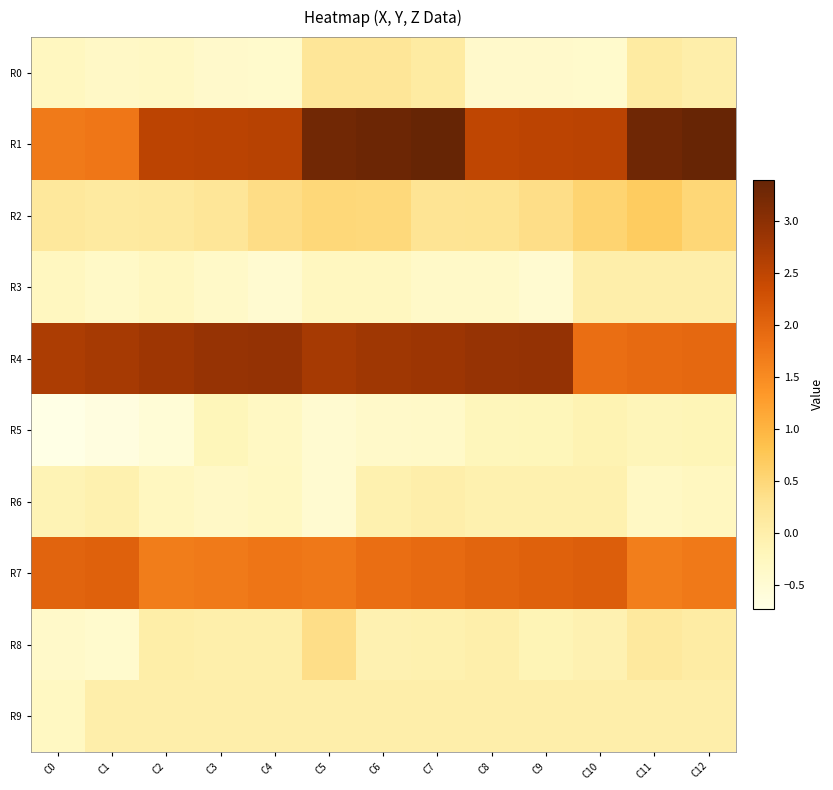

Reading left to right, what are all the values shown in this chart?

R0: C0=-0.3	C1=-0.3	C2=-0.3	C3=-0.4	C4=-0.4	C5=0.2	C6=0.2	C7=0.1	C8=-0.4	C9=-0.4	C10=-0.4	C11=0.1	C12=0.0
R1: C0=1.7	C1=1.8	C2=2.5	C3=2.5	C4=2.6	C5=3.3	C6=3.3	C7=3.4	C8=2.5	C9=2.5	C10=2.5	C11=3.3	C12=3.4
R2: C0=0.2	C1=0.1	C2=0.1	C3=0.2	C4=0.4	C5=0.5	C6=0.5	C7=0.3	C8=0.3	C9=0.4	C10=0.6	C11=0.7	C12=0.5
R3: C0=-0.3	C1=-0.4	C2=-0.3	C3=-0.4	C4=-0.5	C5=-0.3	C6=-0.3	C7=-0.4	C8=-0.4	C9=-0.5	C10=0.0	C11=0.0	C12=0.0
R4: C0=2.7	C1=2.7	C2=2.8	C3=2.9	C4=2.9	C5=2.7	C6=2.8	C7=2.8	C8=2.9	C9=2.9	C10=1.9	C11=1.9	C12=2.0
R5: C0=-0.7	C1=-0.7	C2=-0.5	C3=-0.2	C4=-0.3	C5=-0.5	C6=-0.4	C7=-0.4	C8=-0.2	C9=-0.2	C10=-0.1	C11=-0.2	C12=-0.2
R6: C0=-0.1	C1=-0.1	C2=-0.3	C3=-0.3	C4=-0.3	C5=-0.5	C6=-0.1	C7=0.0	C8=-0.1	C9=-0.1	C10=-0.1	C11=-0.3	C12=-0.3
R7: C0=2.0	C1=2.0	C2=1.7	C3=1.7	C4=1.8	C5=1.7	C6=1.9	C7=1.9	C8=2.0	C9=2.0	C10=2.1	C11=1.7	C12=1.7
R8: C0=-0.4	C1=-0.4	C2=0.0	C3=-0.0	C4=-0.0	C5=0.4	C6=-0.1	C7=-0.1	C8=-0.0	C9=-0.1	C10=-0.1	C11=0.2	C12=0.1
R9: C0=-0.3	C1=0.0	C2=0.0	C3=0.0	C4=0.0	C5=0.0	C6=0.0	C7=0.0	C8=0.0	C9=0.0	C10=0.0	C11=0.0	C12=0.0